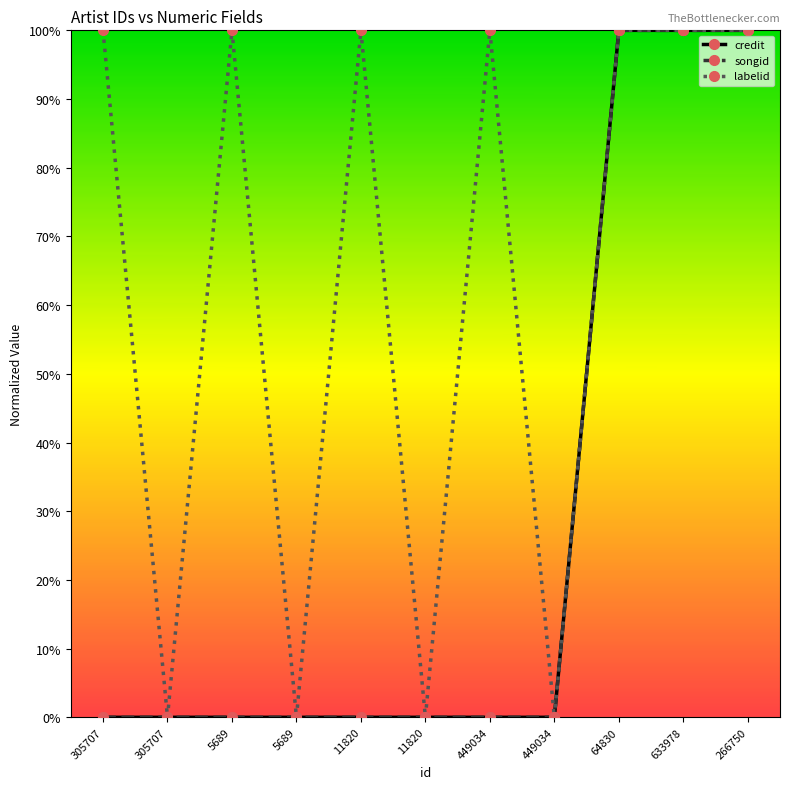

Does the chart have visible grid lines?

No